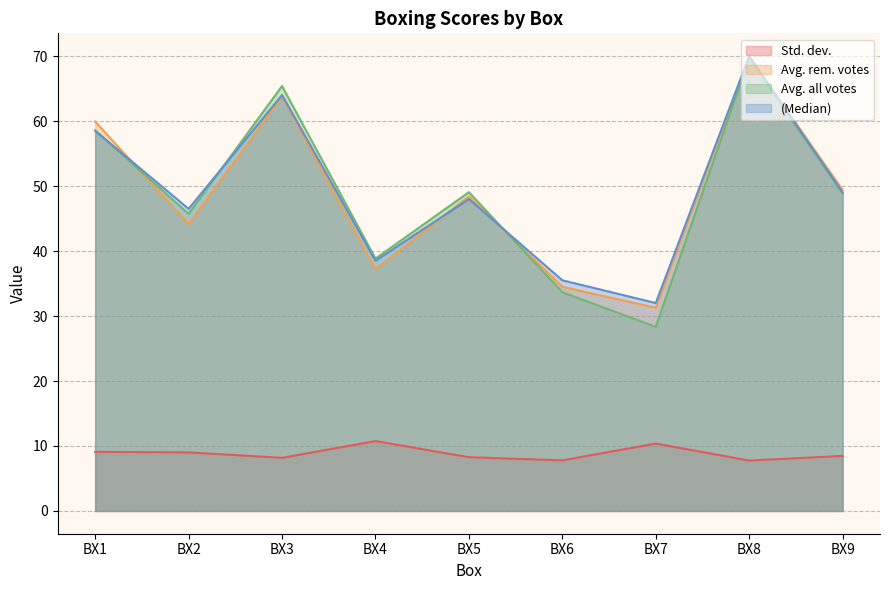

Between BX5 and BX6, which series saw the biggest shift?

Avg. all votes